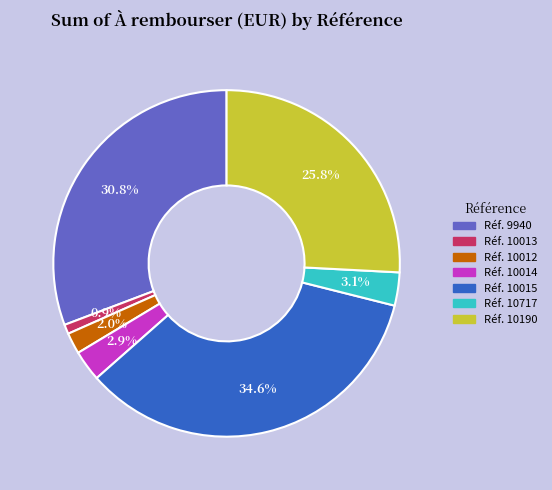

How many slices are in this pie chart?

7